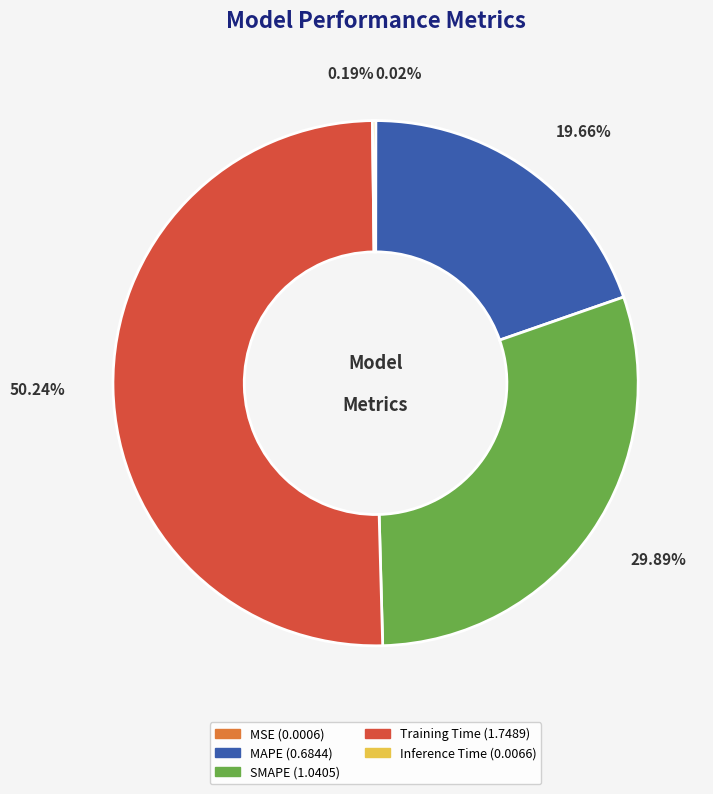

To the nearest percent, what is the difference between the largest and smallest slice percentages?

50%